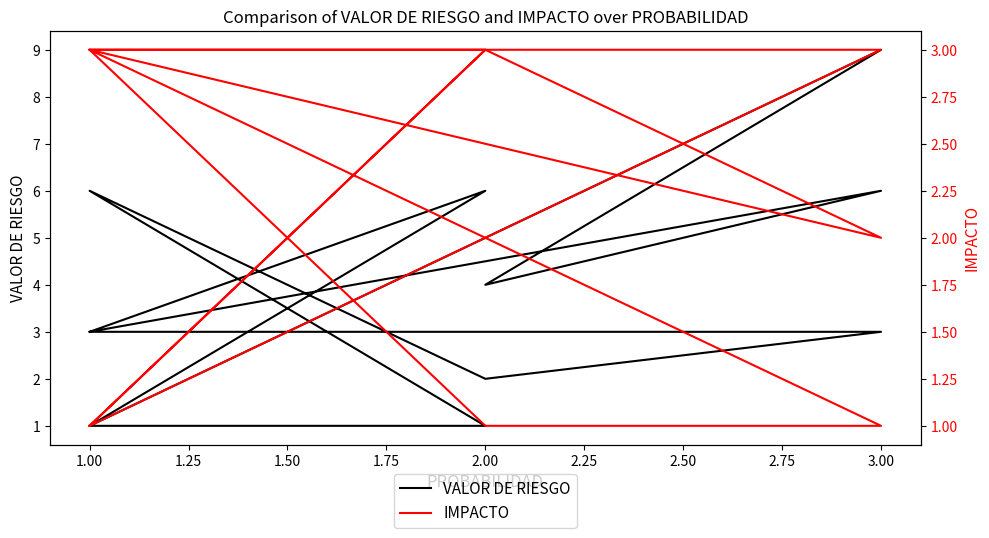

True or false: VALOR DE RIESGO and IMPACTO cross at least once.

True